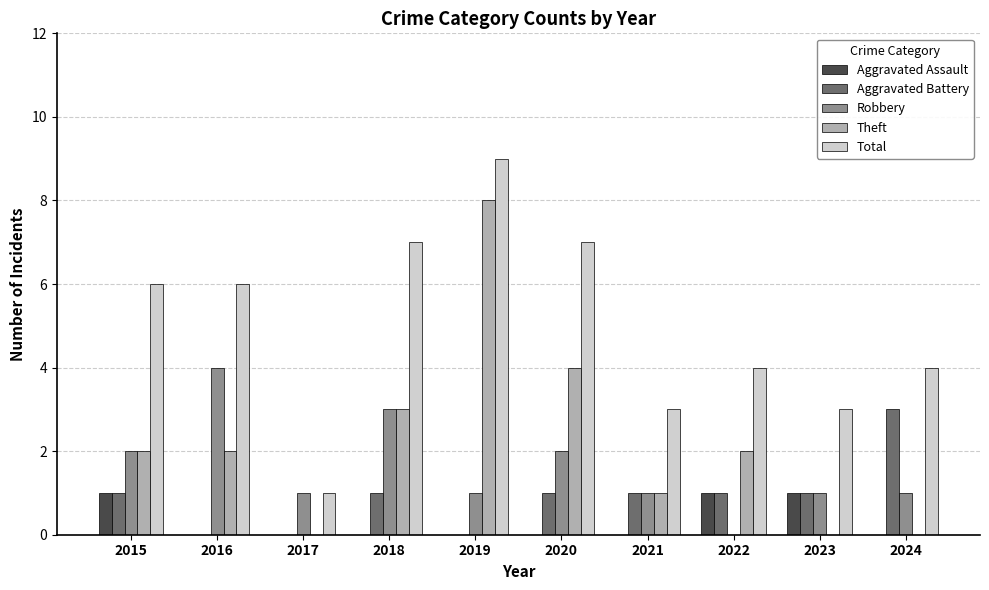

Does the chart contain stacked bars?

No